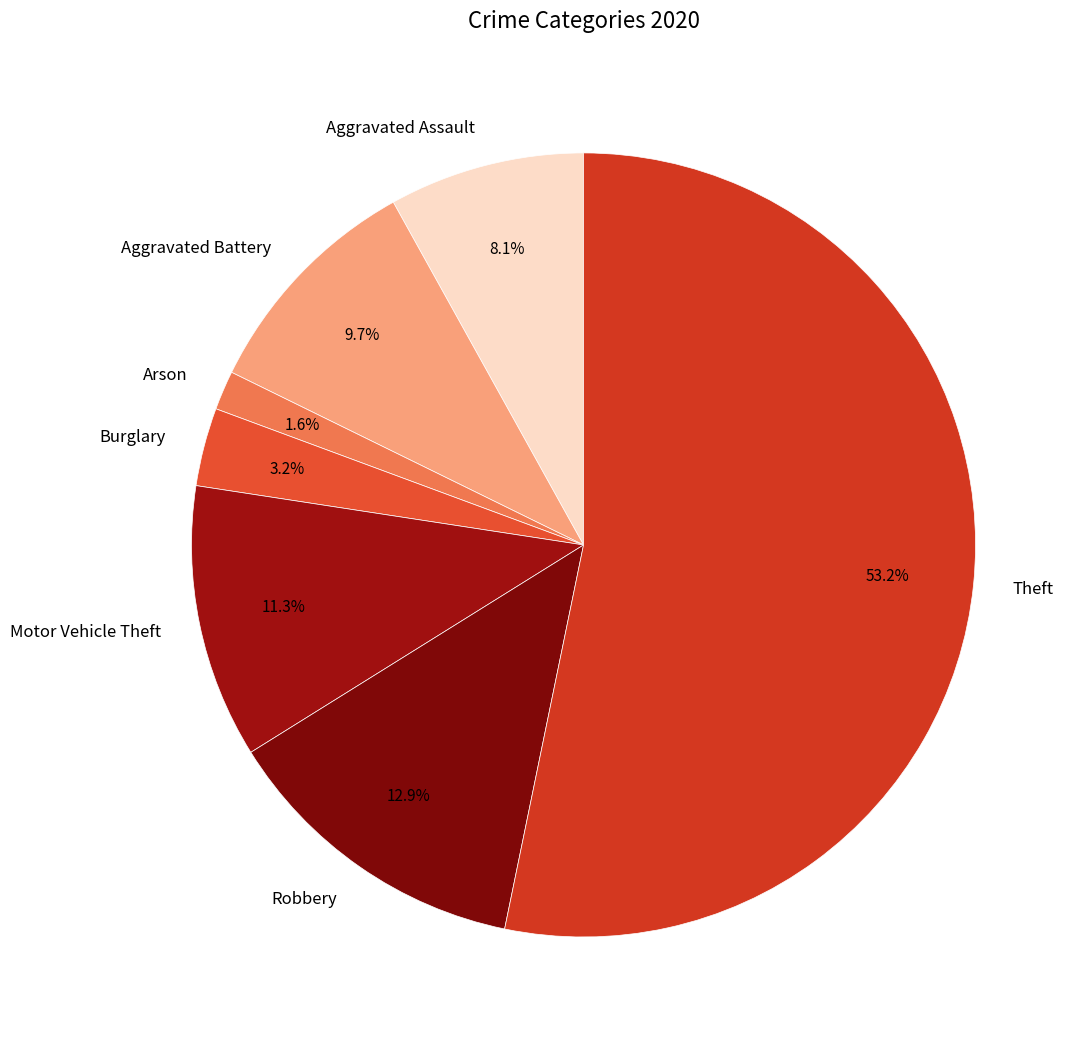

Do Aggravated Battery and Arson together represent more than half of the pie?

No